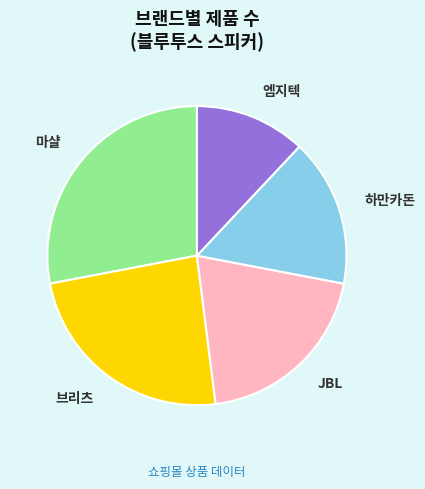

Approximately how many times larger is the value at 하만카돈 compared to JBL?

0.8